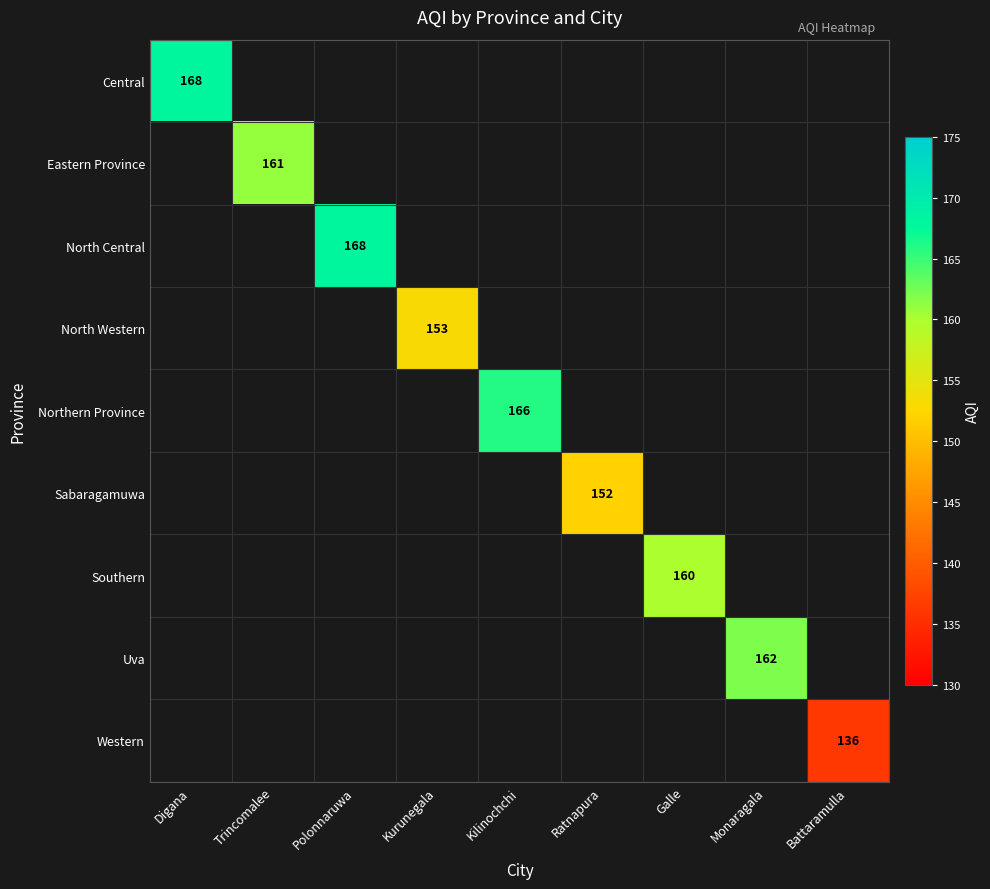

How many distinct data groups are displayed?

9